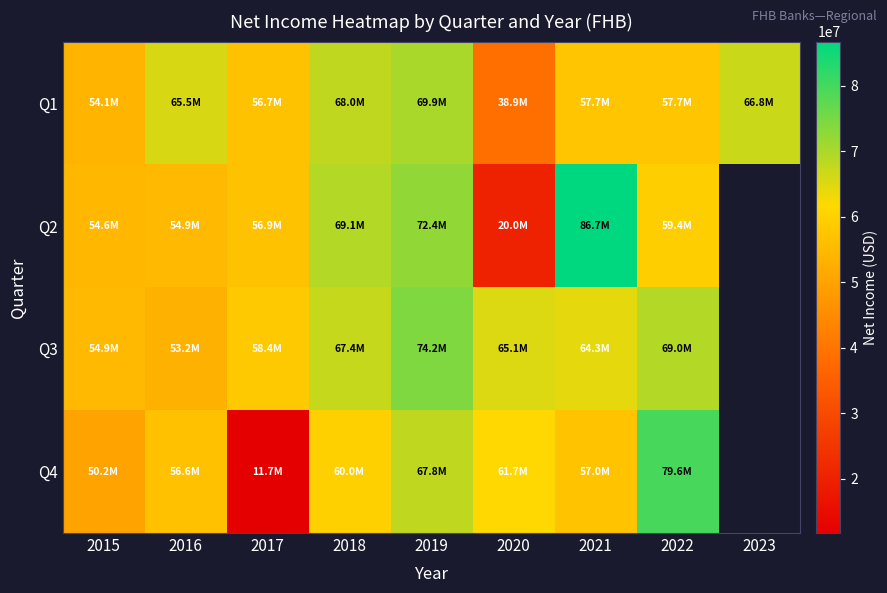

What is the approximate value of Q4 at 2022?

79588000.0